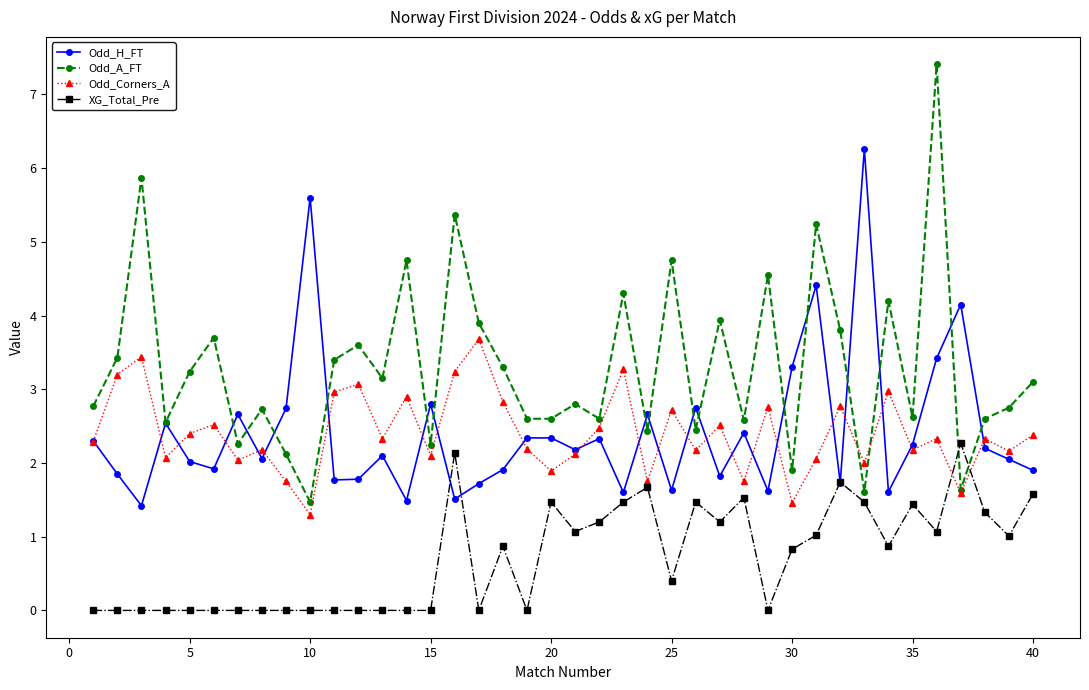

What is the greatest value displayed?

7.4